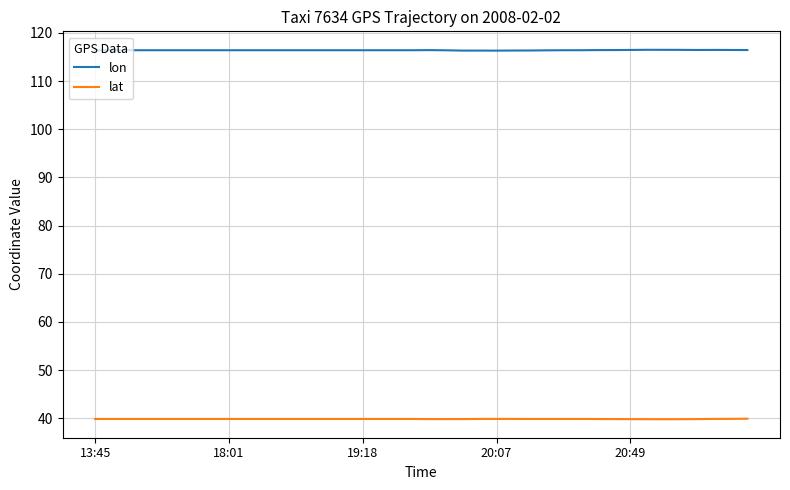

At how many categories does at least one series exceed 87?

40